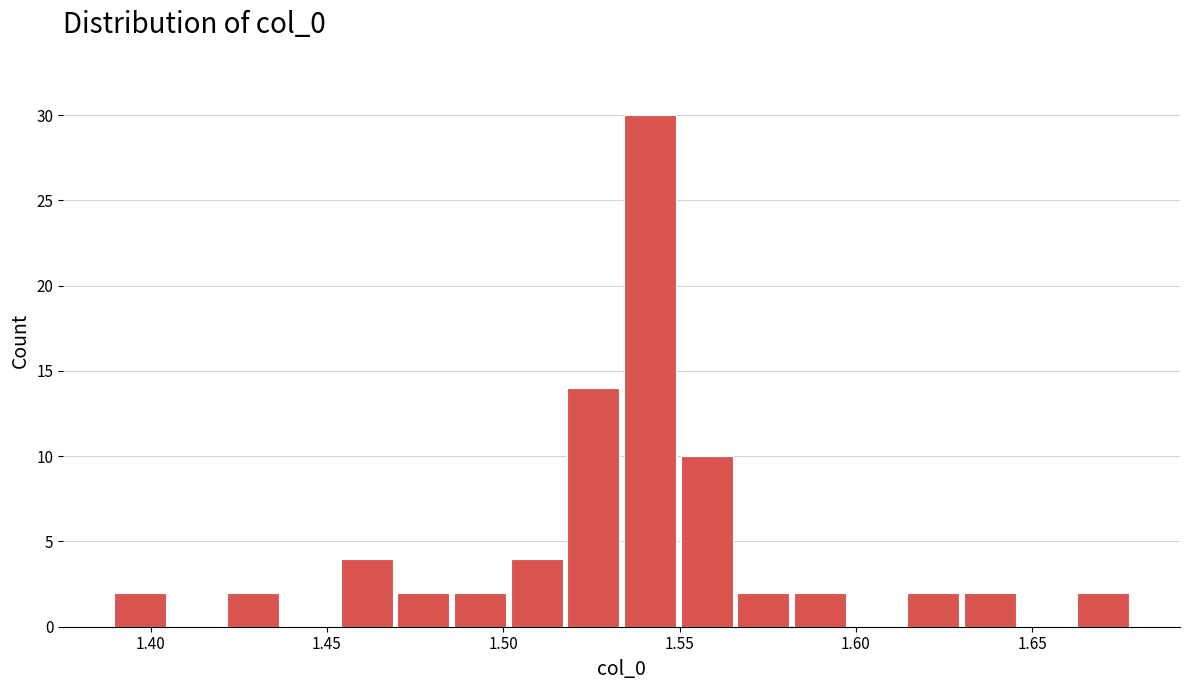

Read against the x-axis, roughly where is the centre of the tallest bar?

1.540